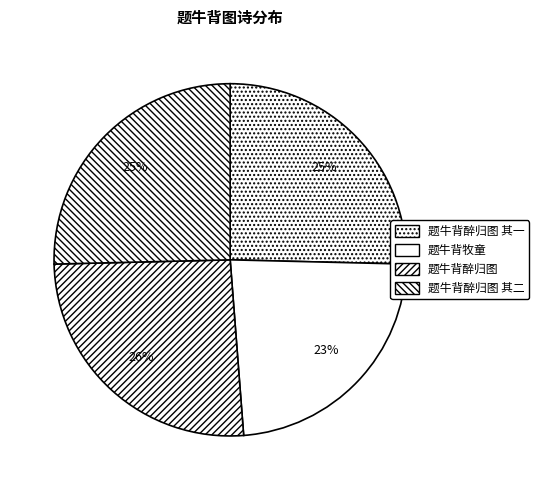

Does 题牛背牧童 account for over 50% of the chart?

No